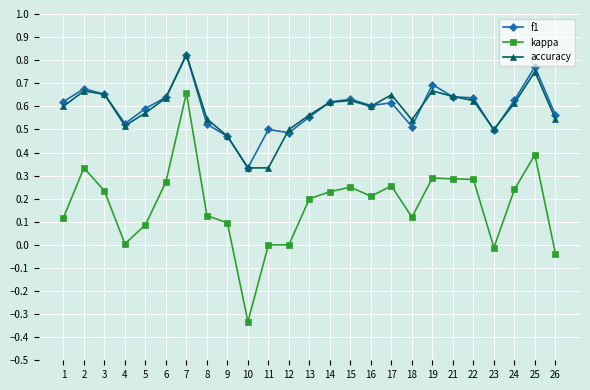

How many distinct data groups are displayed?

3